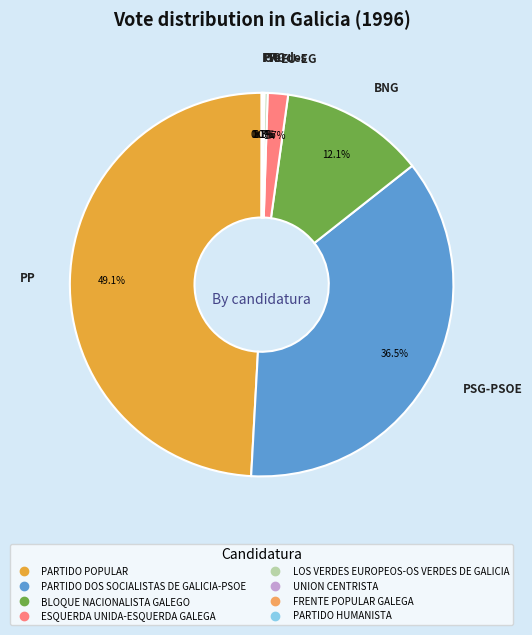

Does any single category account for the majority?

No